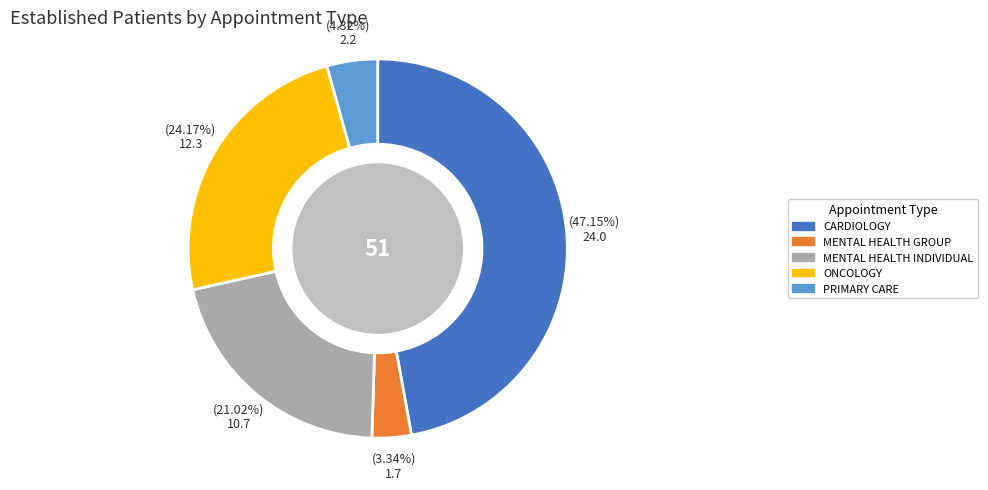

How much of the chart is everything except PRIMARY CARE?

95.7%